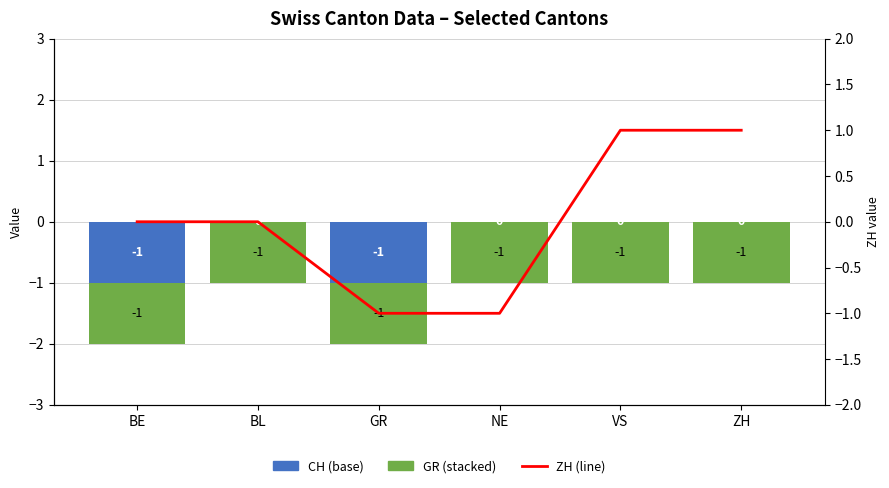

What are all the series names shown in the legend?

CH, GR, ZH